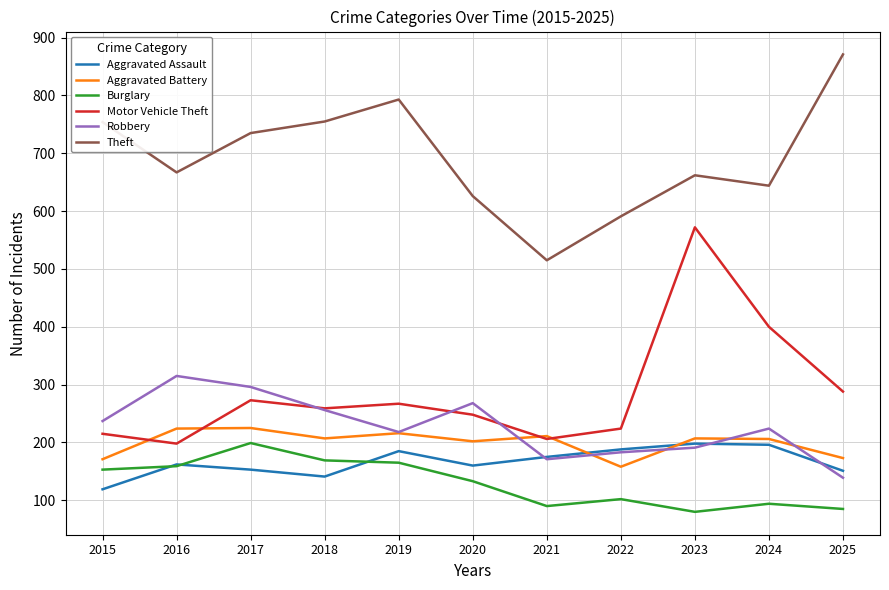

The Motor Vehicle Theft series shows 131 at 2020. True or false?

False